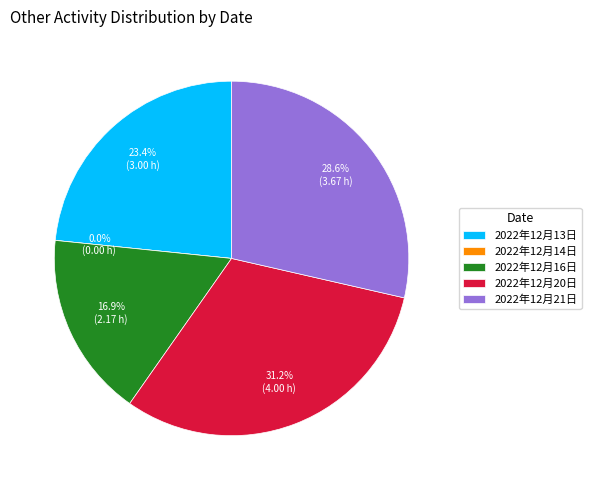

Is there any slice that represents more than half of the pie?

No